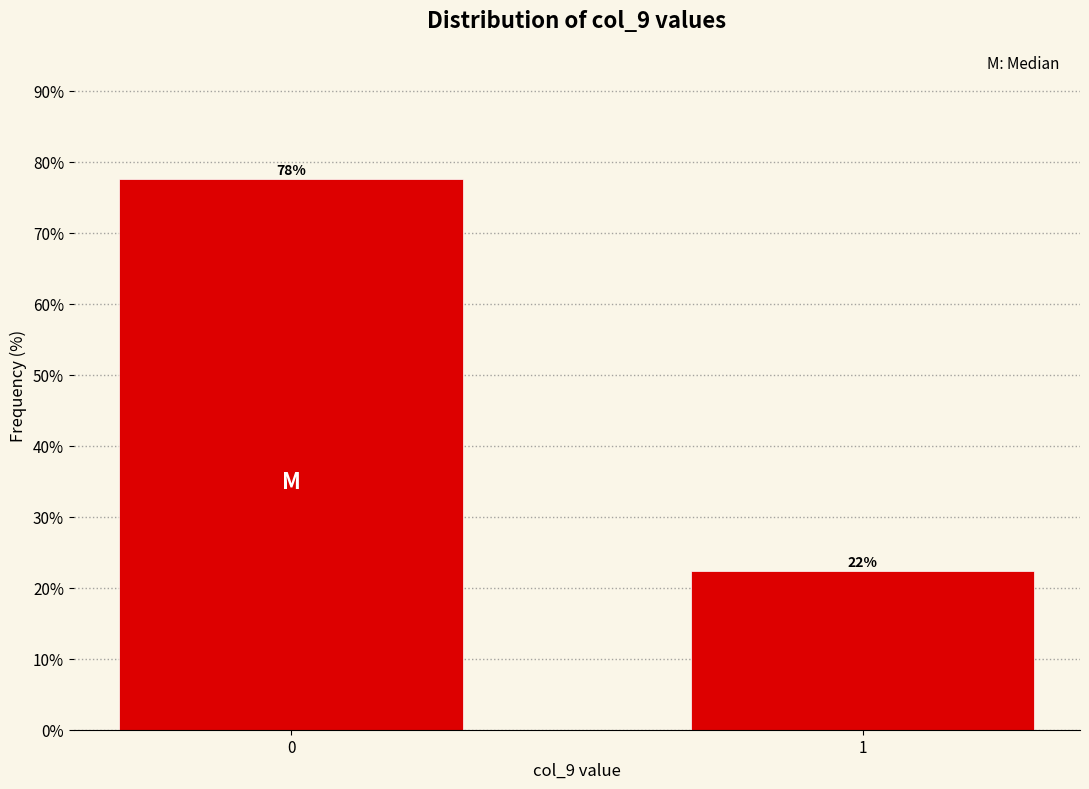

Approximately how many times larger is the value at 1 compared to 0?

0.3